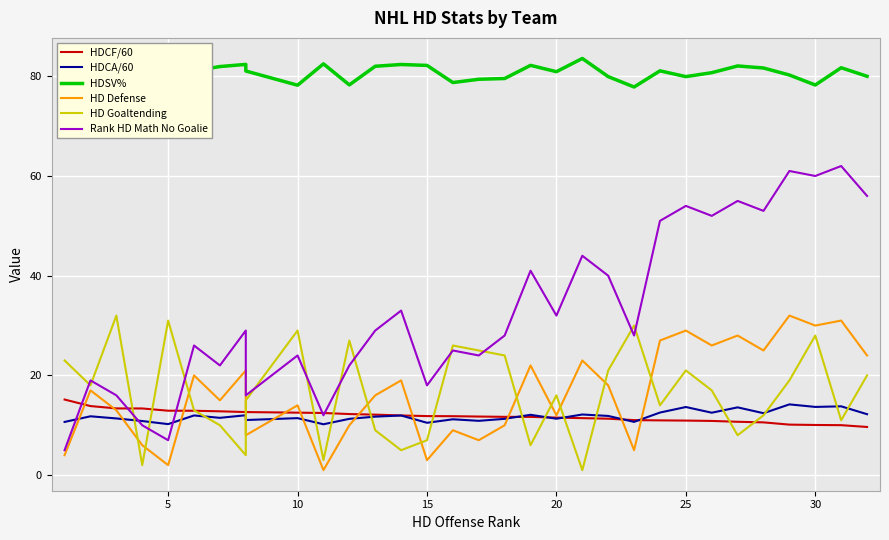

What are all the series names shown in the legend?

HDCF/60, HDCA/60, HDSV%, HD Defense, HD Goaltending, Rank HD Math No Goalie